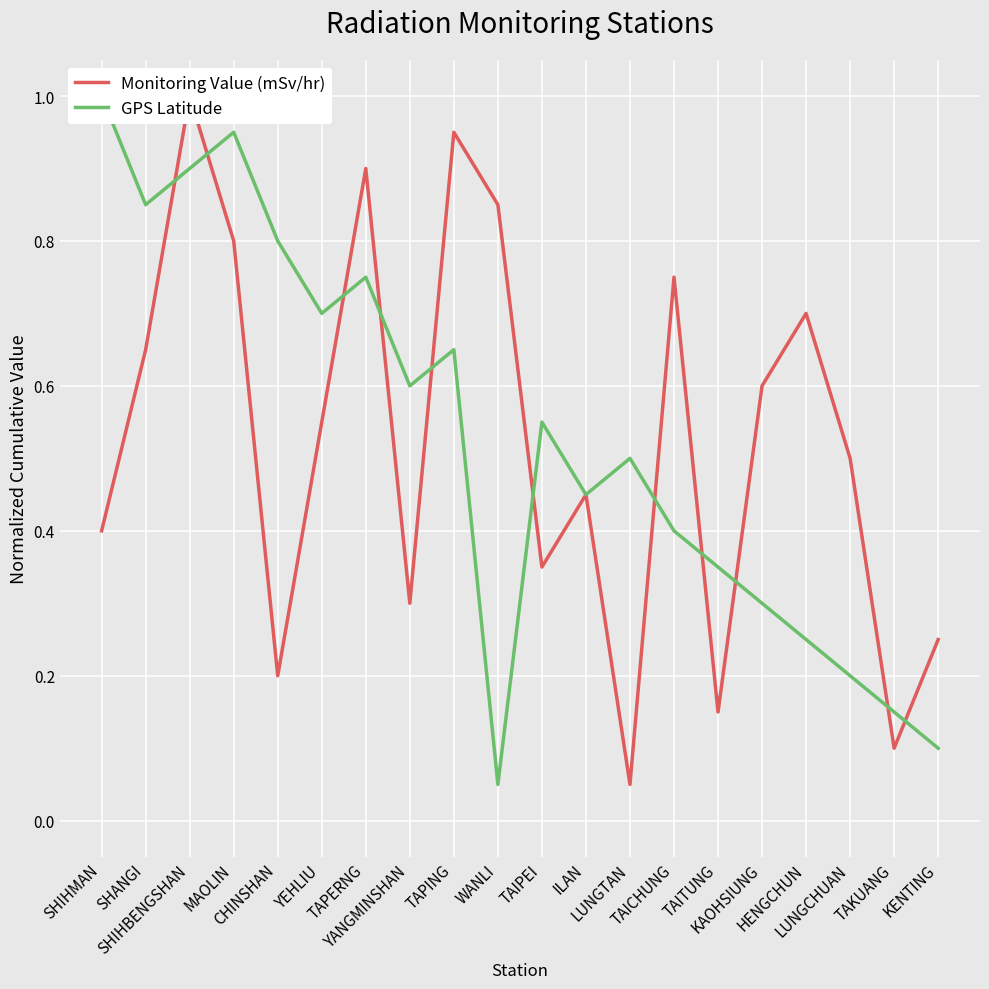

What is the label of the 19th point from the right?

SHANGI